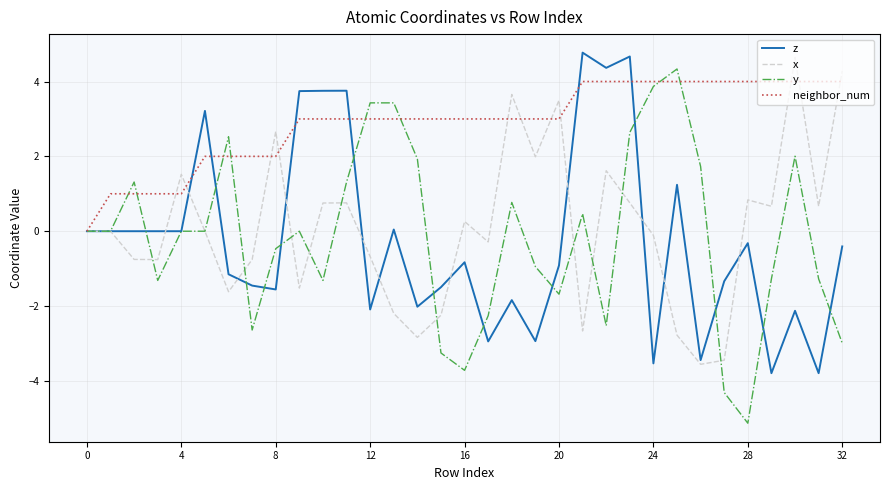

What is the sum of all x values?

2.4